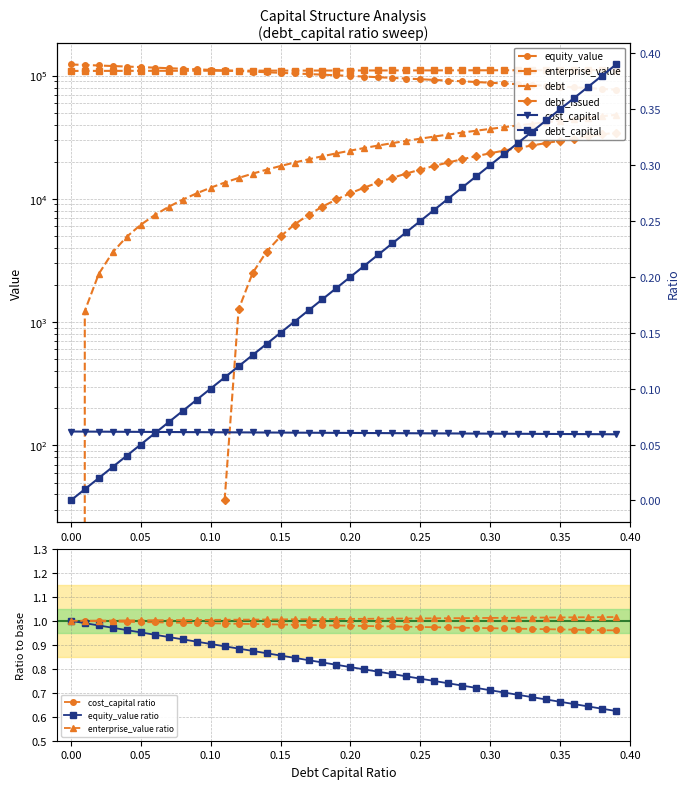

How many intersections are there between debt_capital and equity_value?

1